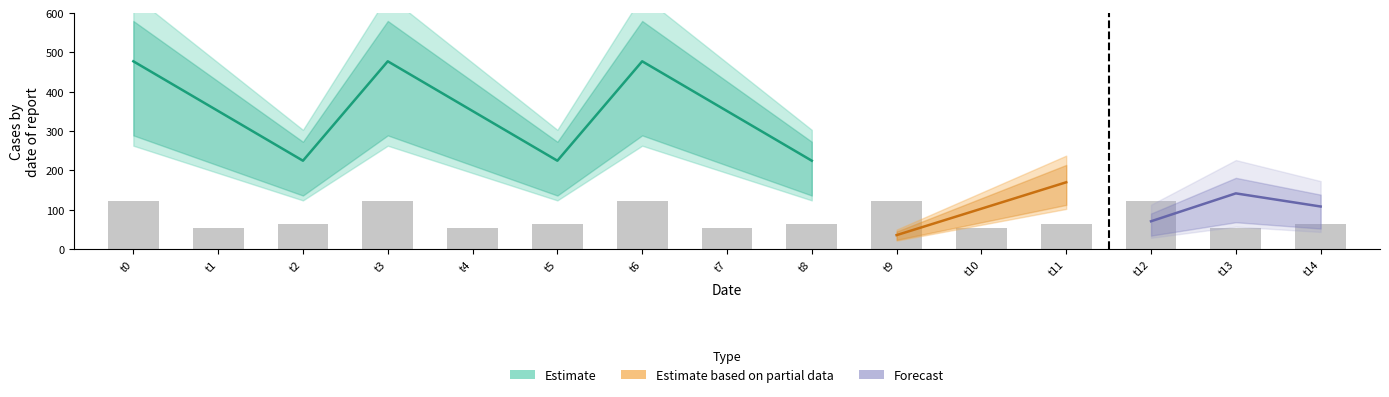

Which has a higher value, 12 or 9?

12